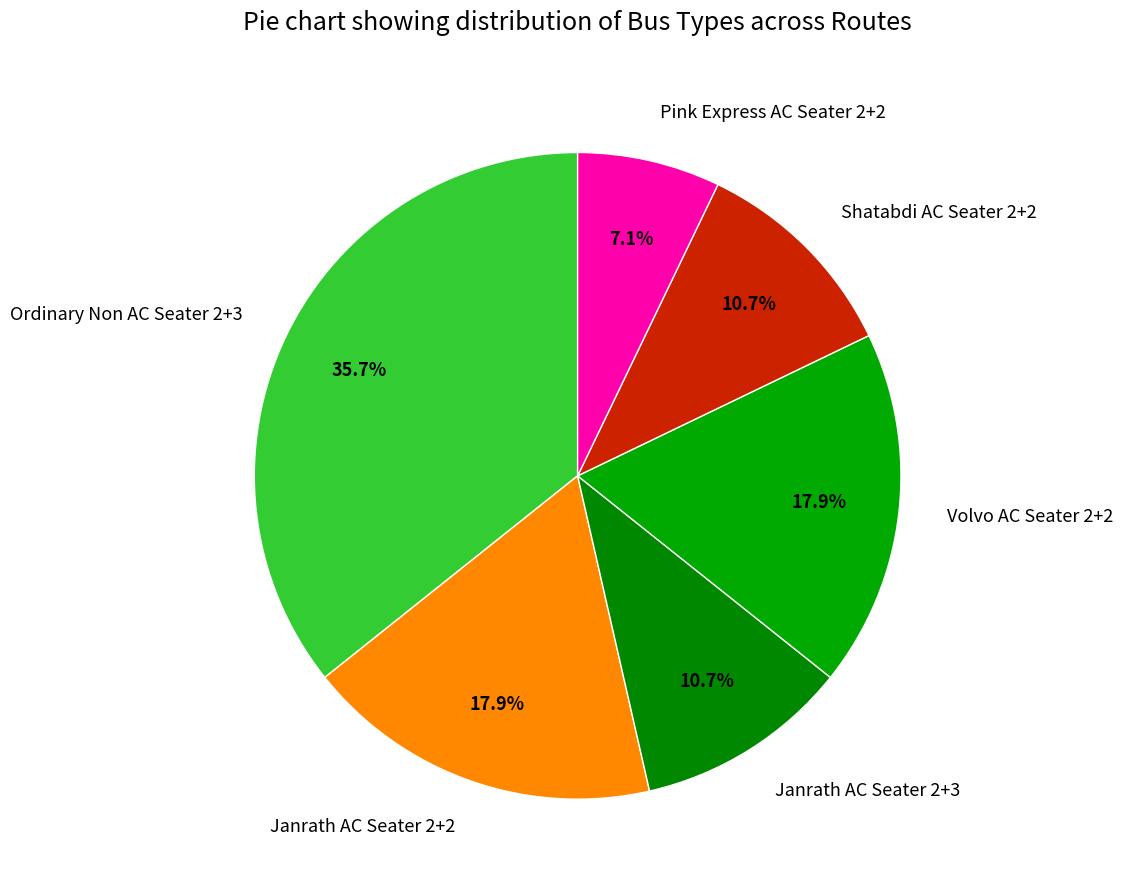

Count the number of slices in the pie.

6